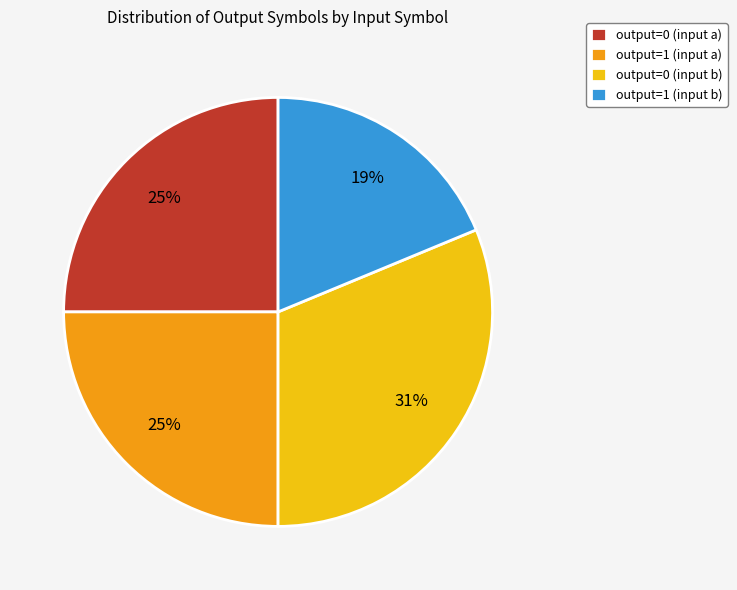

Is the sum of output=0 (input a) and output=0 (input b) greater than half?

Yes